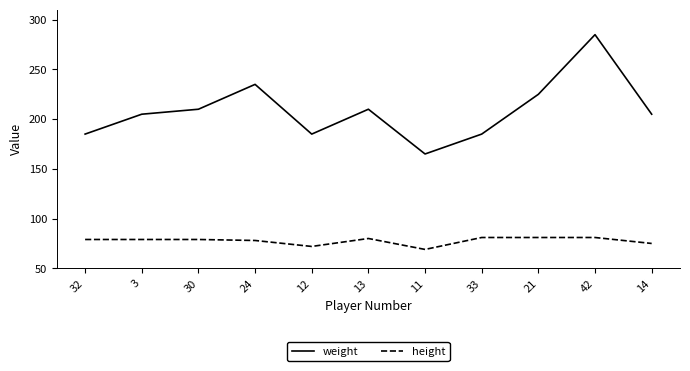

What is the sum of all weight values?

2295